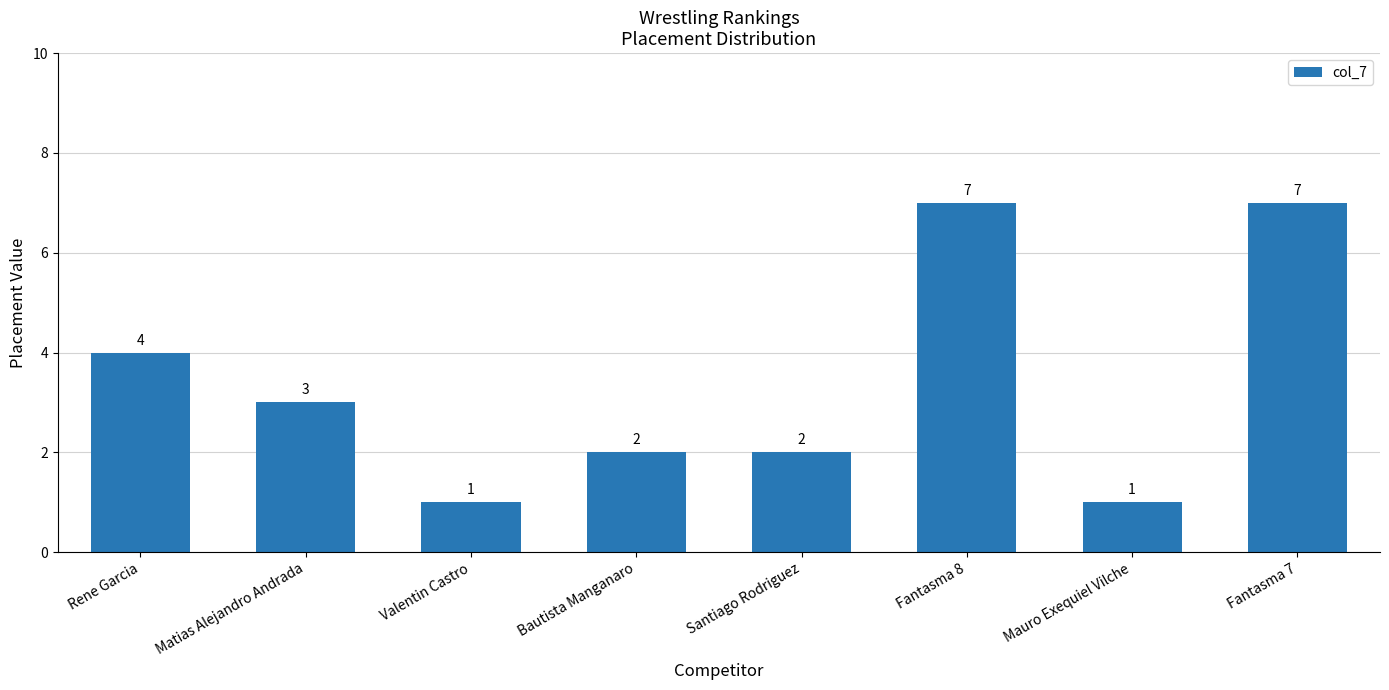

Which has a higher value, Valentin Castro or Bautista Manganaro?

Bautista Manganaro